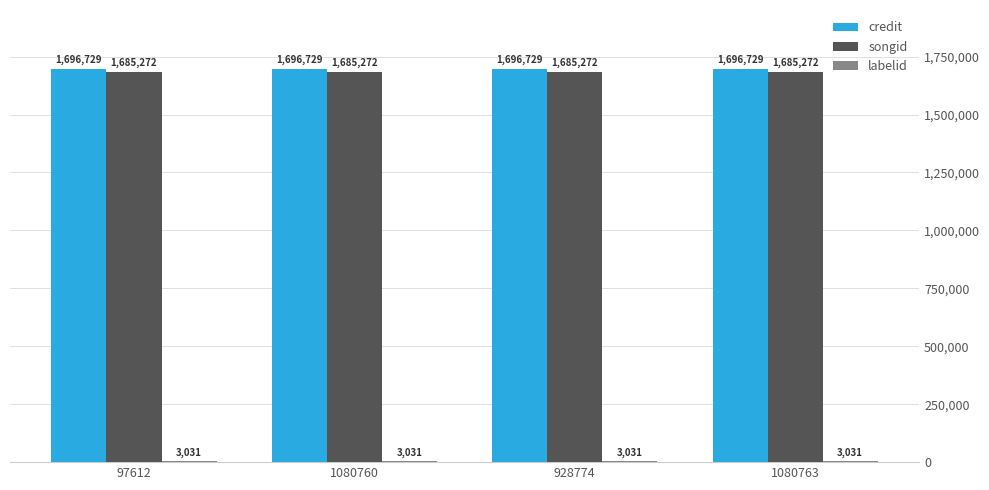

Does the chart contain stacked bars?

No